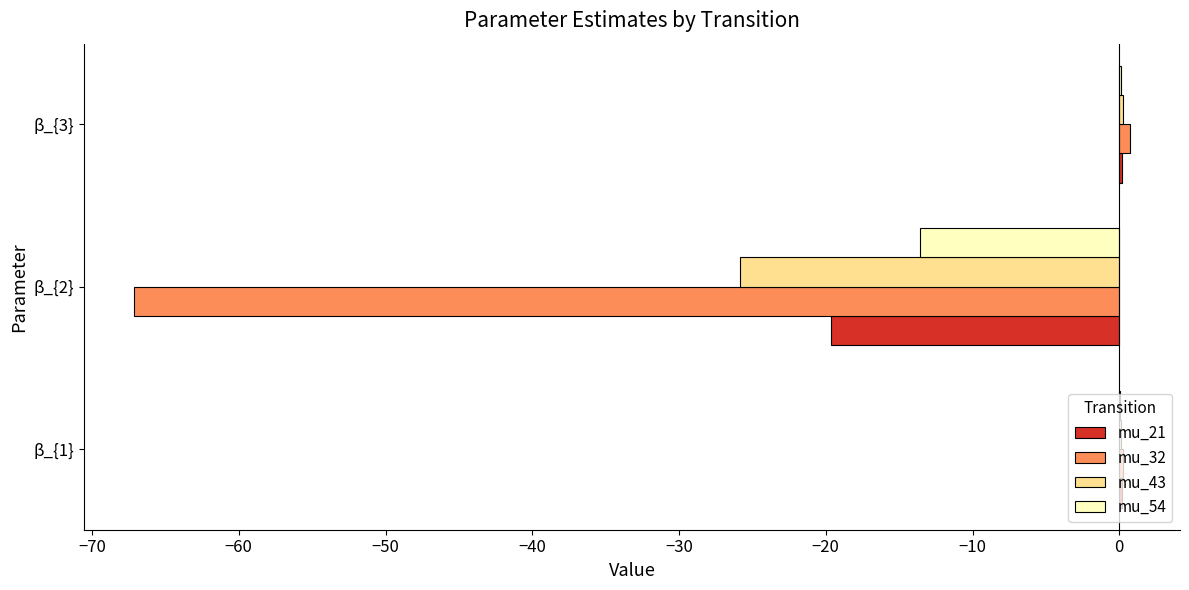

The value of mu_21 at β_{2} is -6.4. True or false?

False